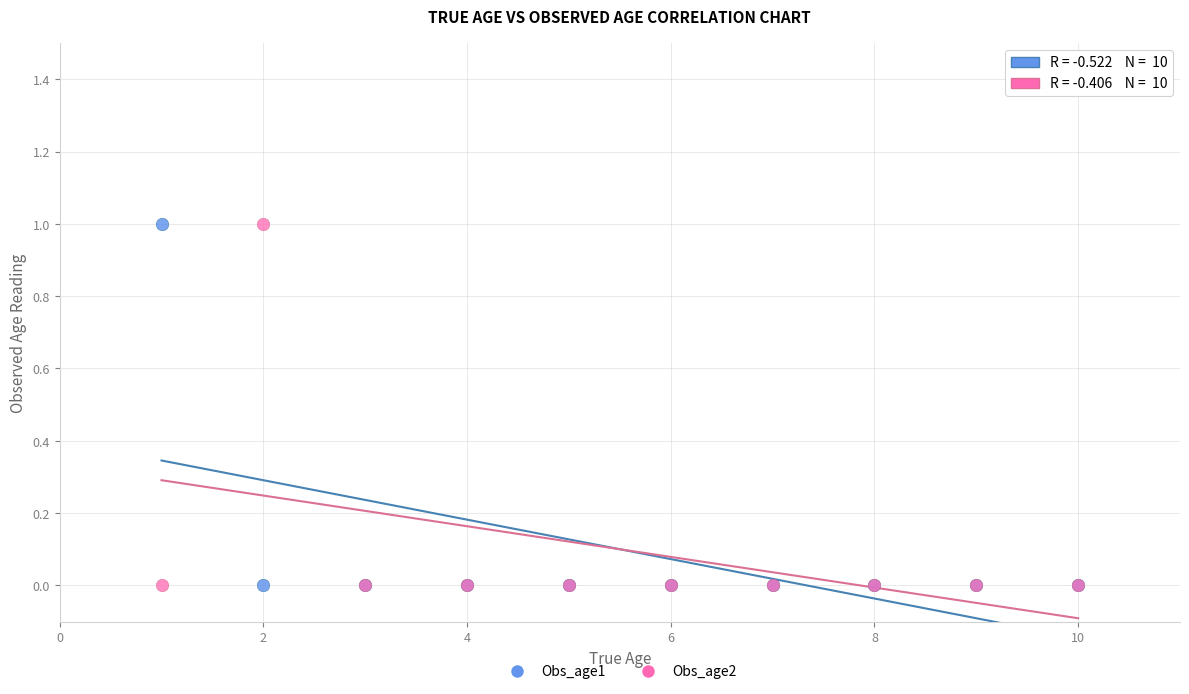

What is the X range (max minus min) for the scatter plot?

9